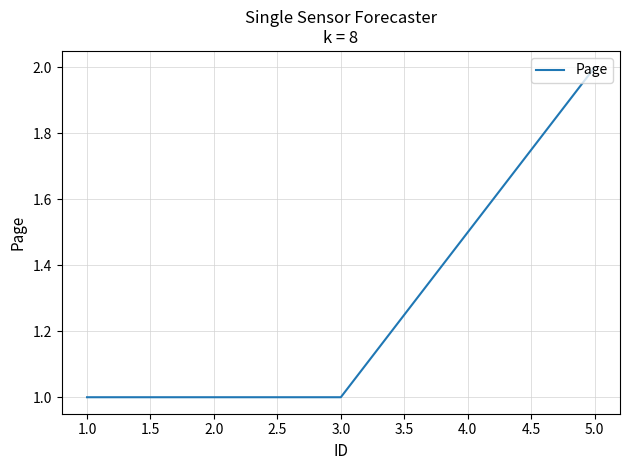

How many lines are shown in the chart?

1